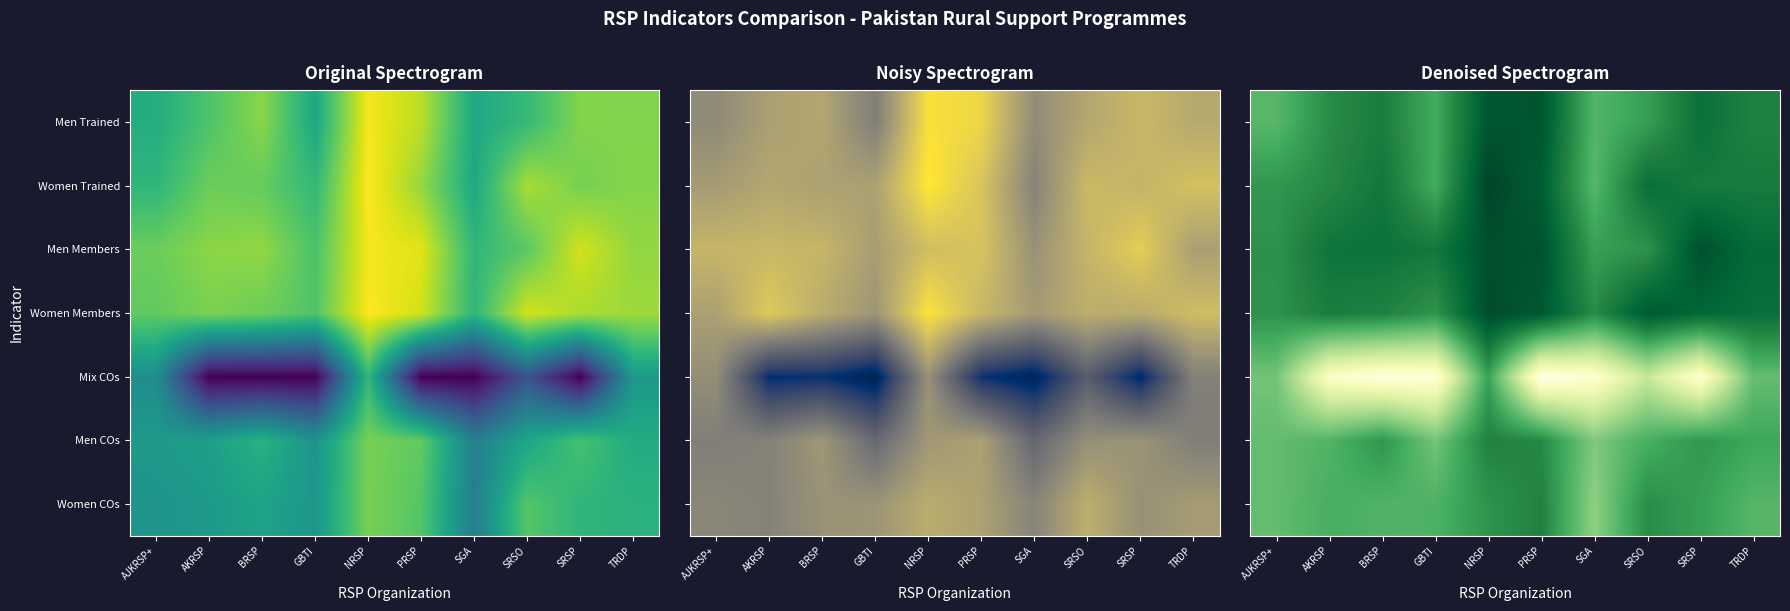

Which category has the highest value in the Women Trained series?

NRSP